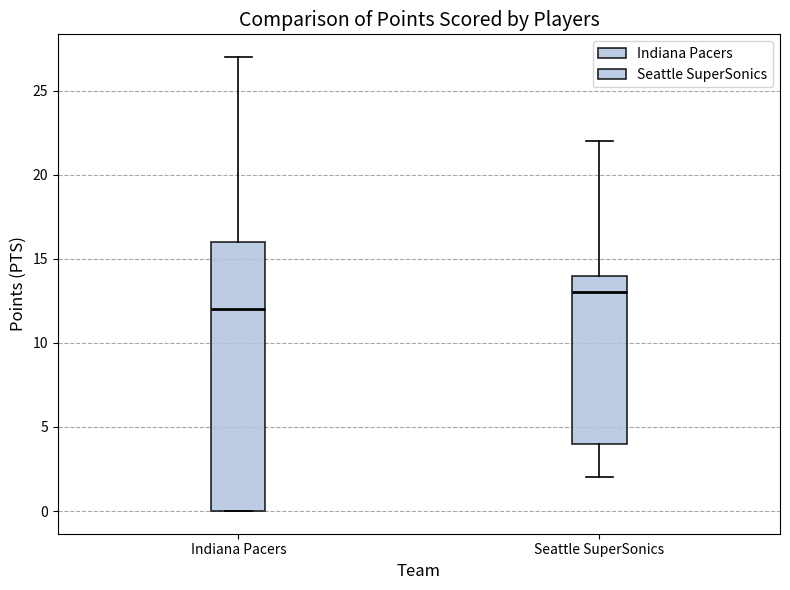

Reading left to right, read every box against the y-axis: the position of its median line, the range the box covers, and the ends of its whiskers. The values are not printed on the chart, so give them approximately, as read against the axis.

Indiana Pacers: median 12, box 0 to 16, whiskers 0 to 27
Seattle SuperSonics: median 13, box 4 to 14, whiskers 2 to 22